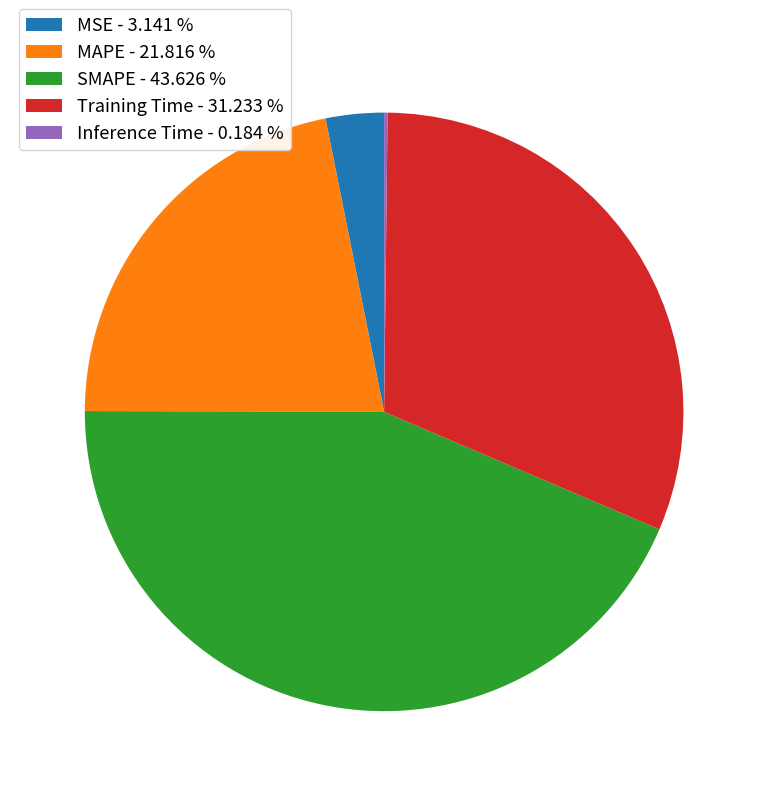

Approximately how many times larger is the value at MAPE - 21.816 % compared to Training Time - 31.233 %?

0.7